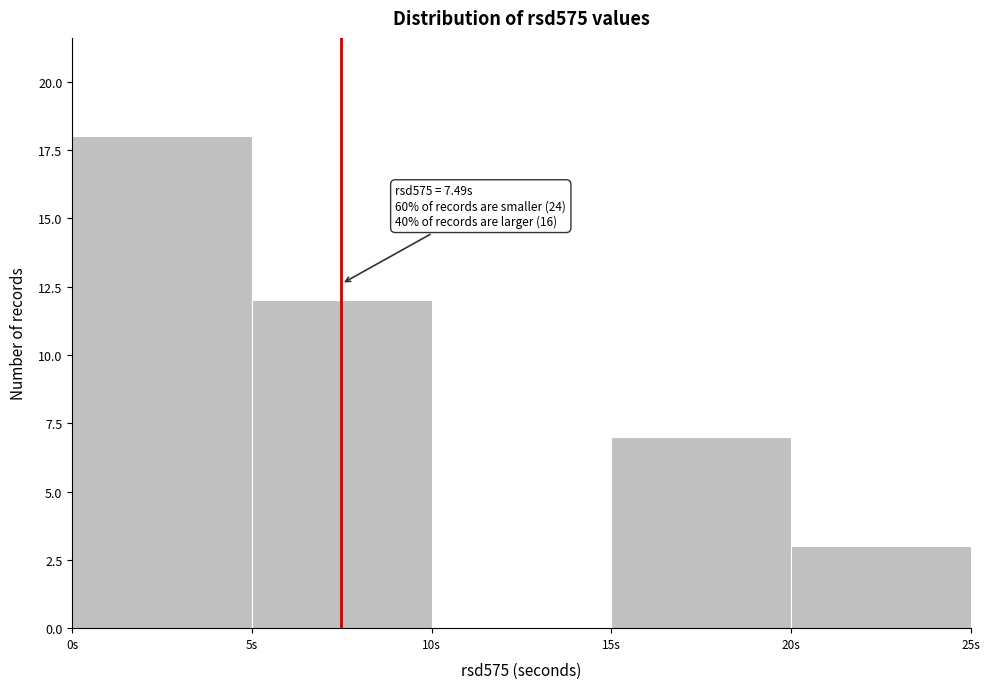

Which range on the x-axis has the tallest bar?

0 to 5